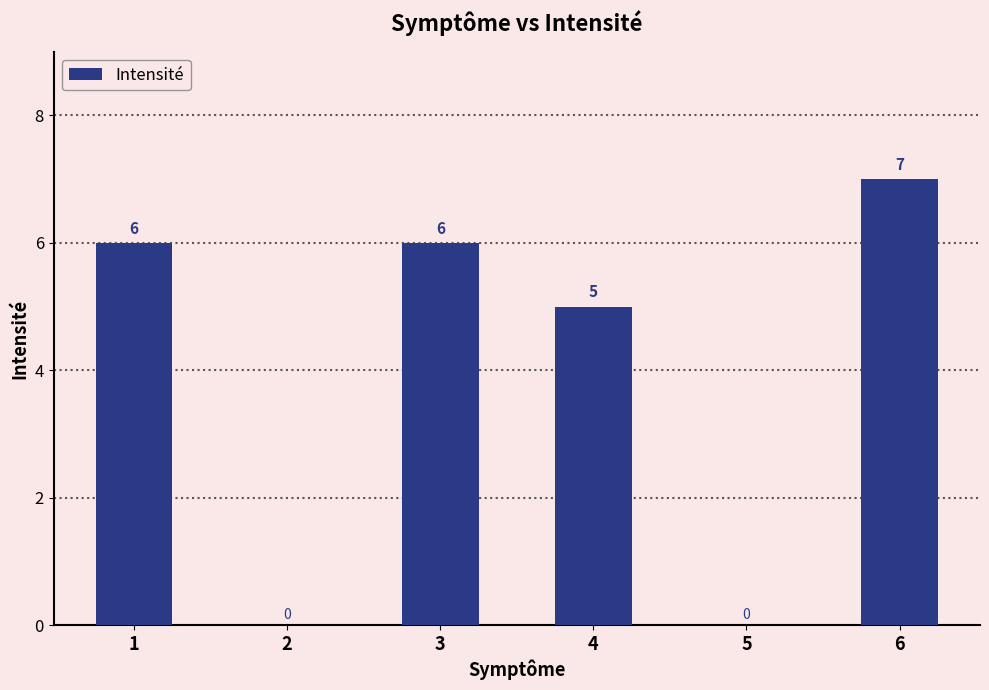

The value at 6 is 7. True or false?

True